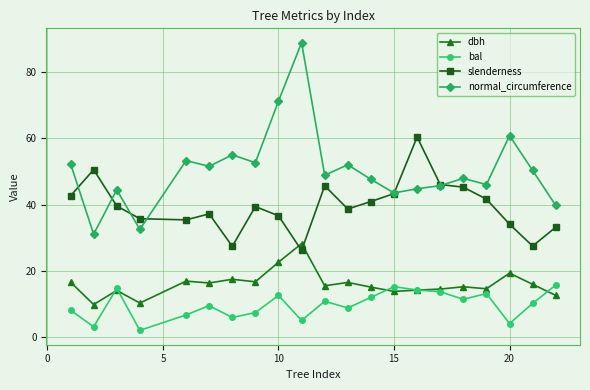

What is the value of the slenderness point at the 1st from the left?

42.6